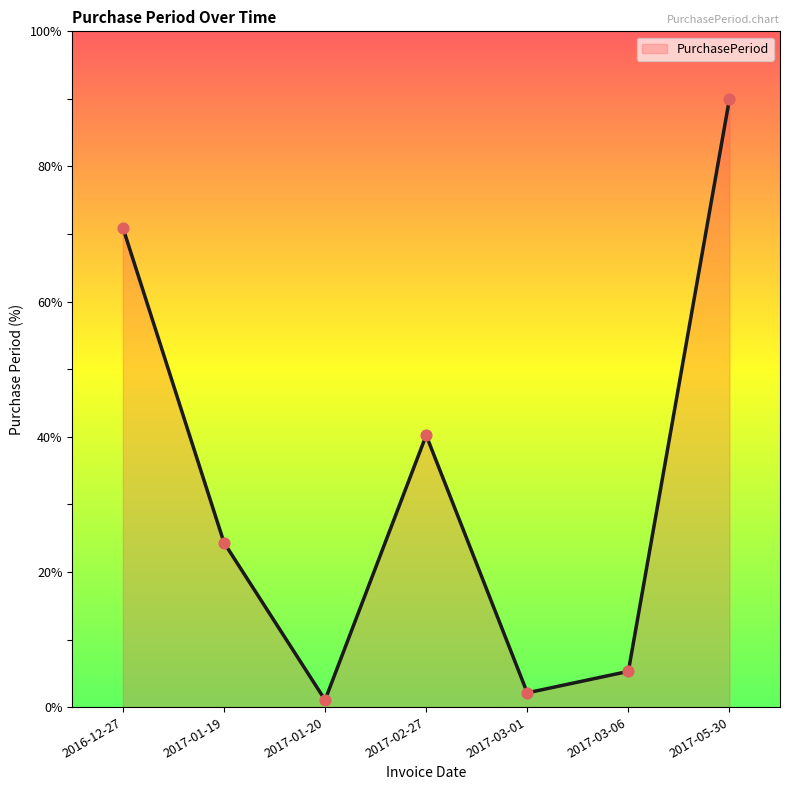

Which has a higher value, 2017-03-01 or 2017-03-06?

2017-03-06